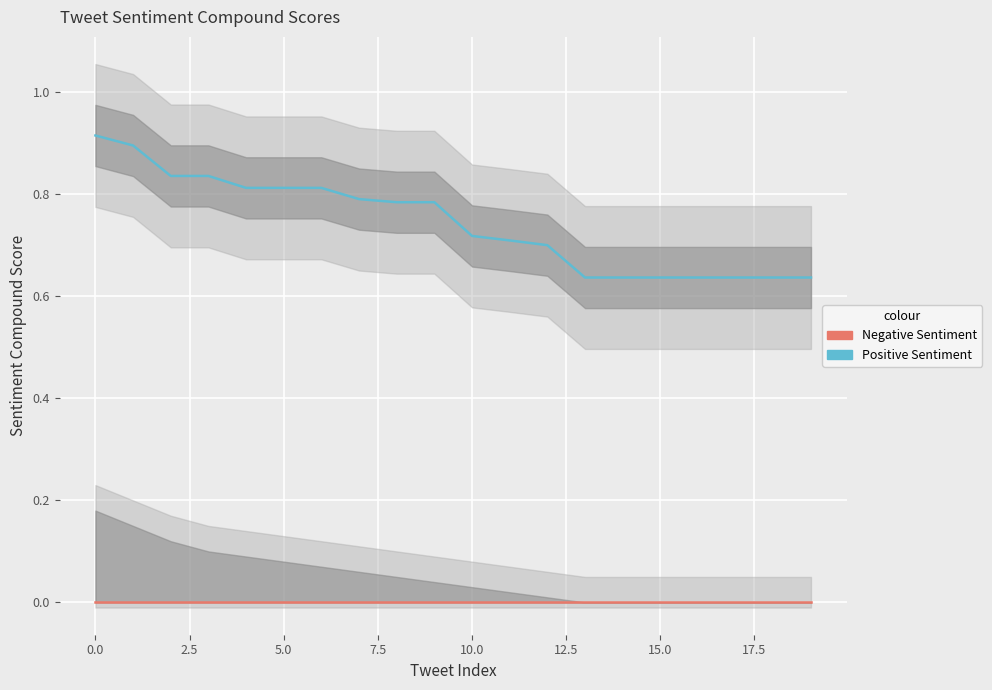

What is the value of the Positive Sentiment point at the 16th from the left?

0.6